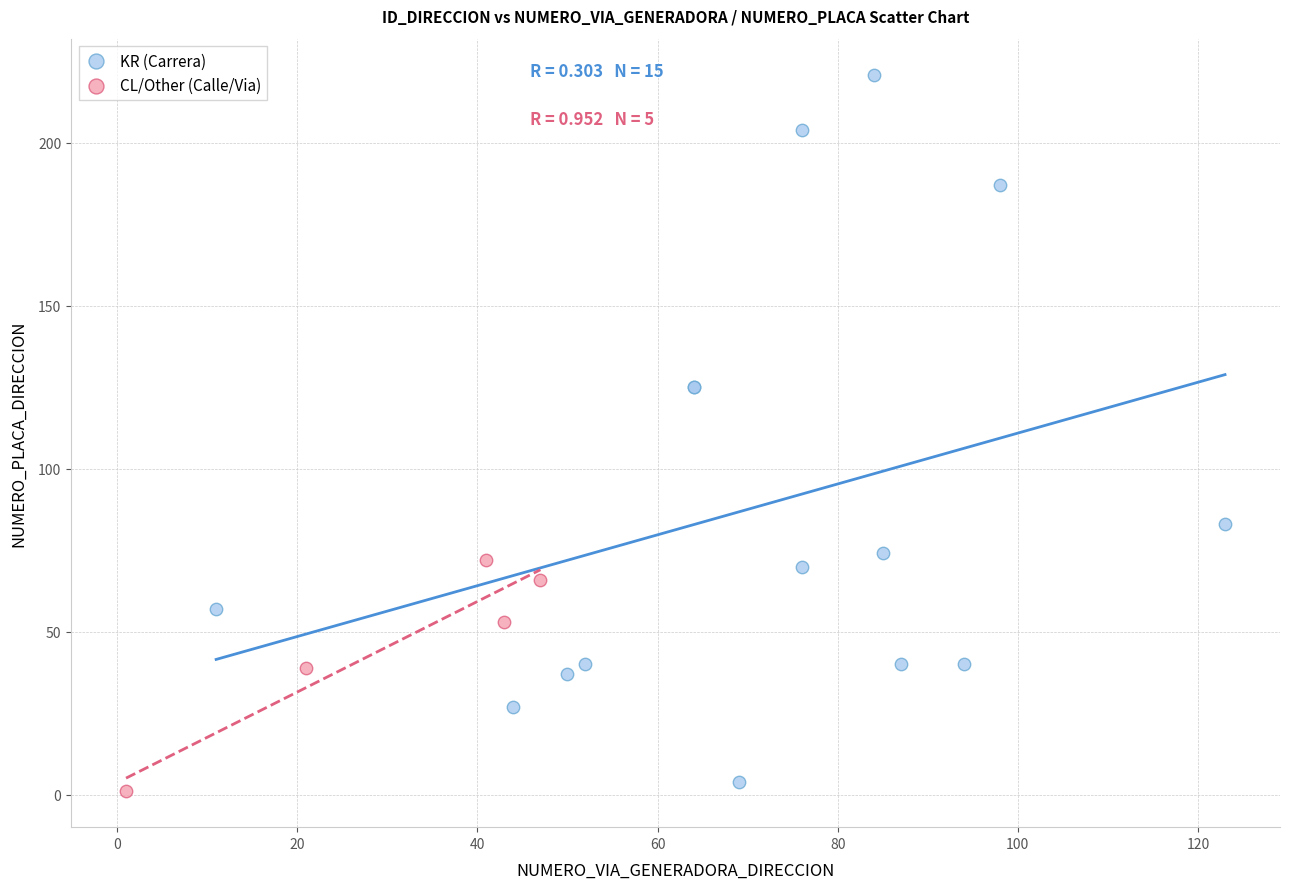

Which series contains the highest Y value?

KR (Carrera)